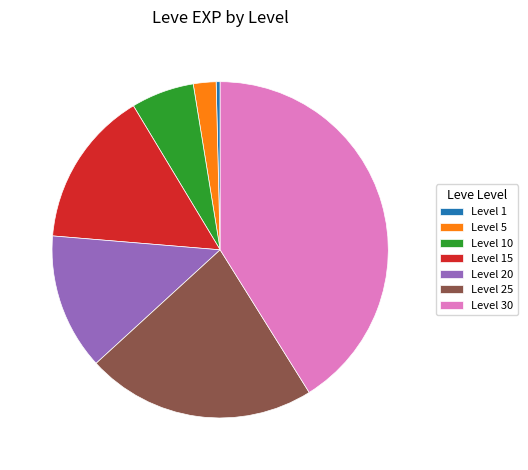

Combined, do Level 1 and Level 25 account for over 50%?

No